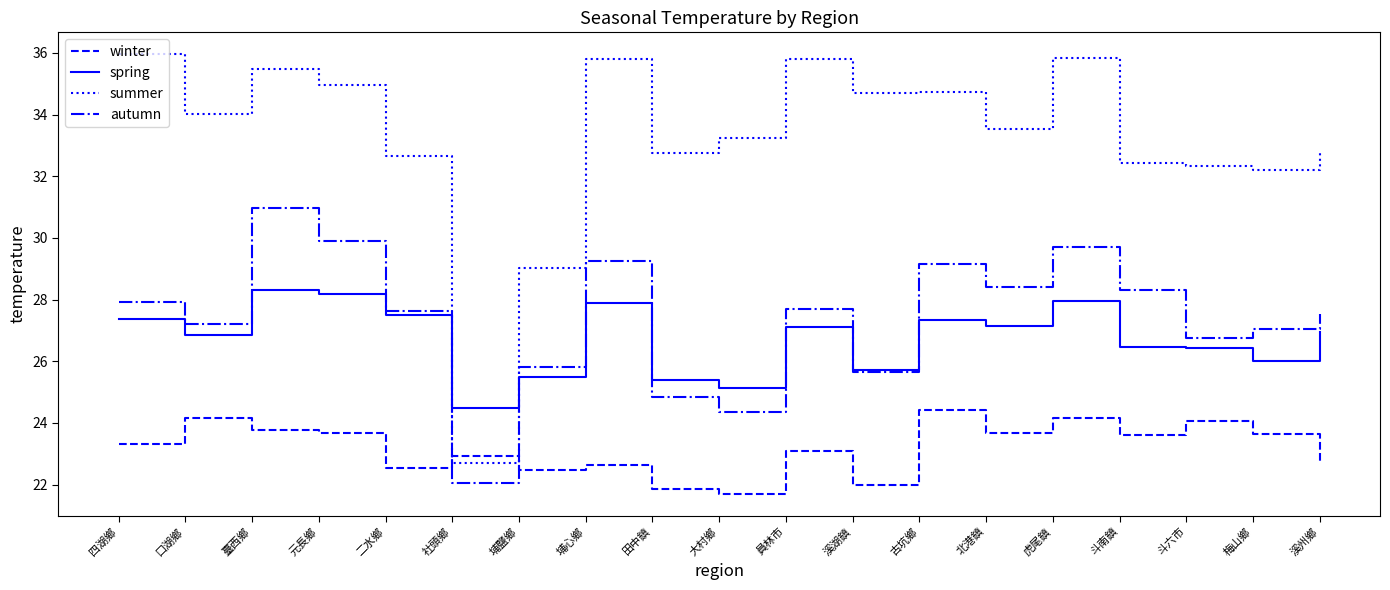

At which category does the chart reach its minimum across all series?

大村鄉